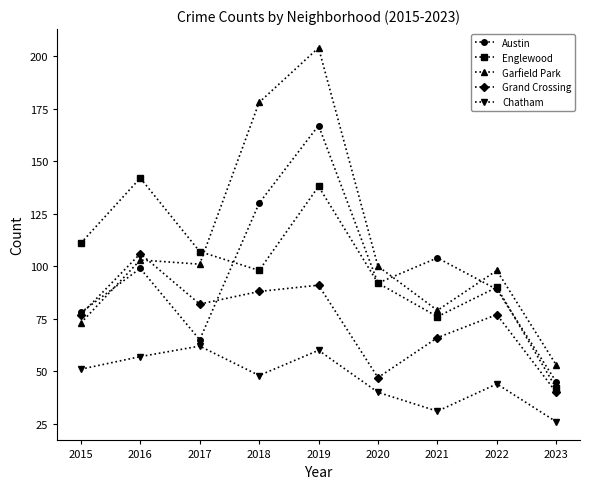

Which series ends up on top after the final intersection of Englewood and Garfield Park?

Garfield Park